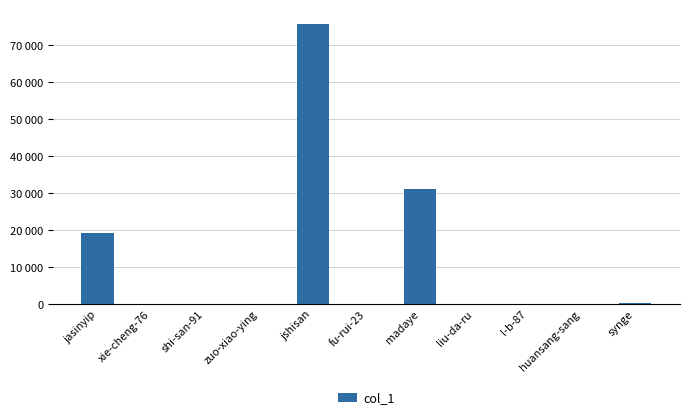

What is the value of the 4th bar from the left?

11